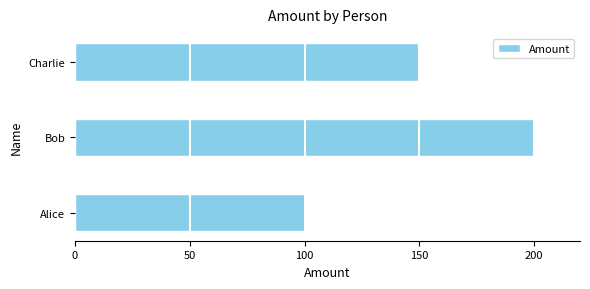

Reading bottom to top, transcribe all the data shown in this chart.

100	200	150